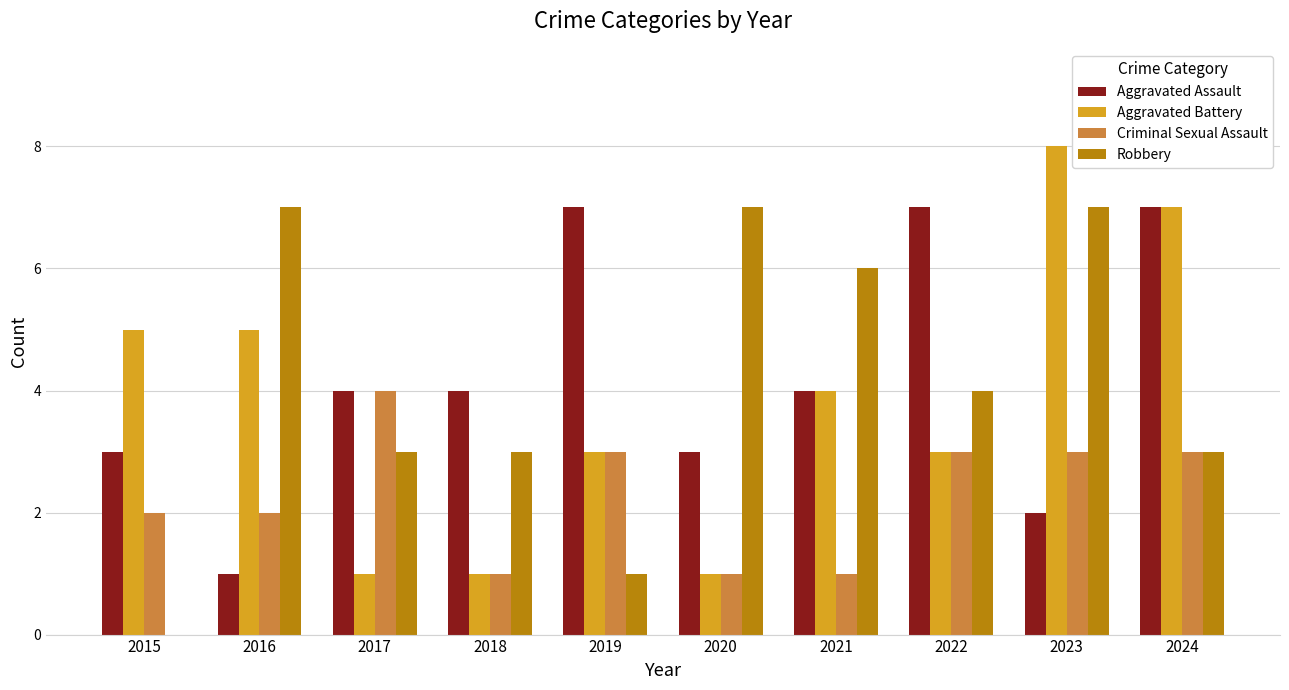

At which category does the chart reach its peak across all series?

2023